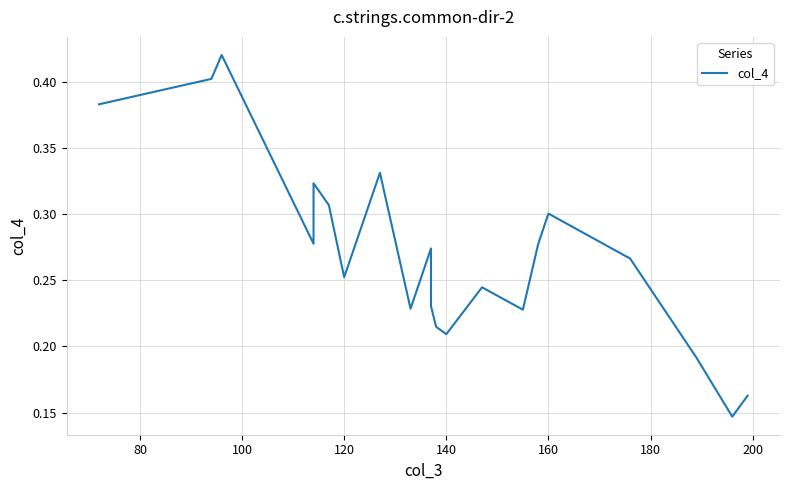

How many lines are shown in the chart?

1